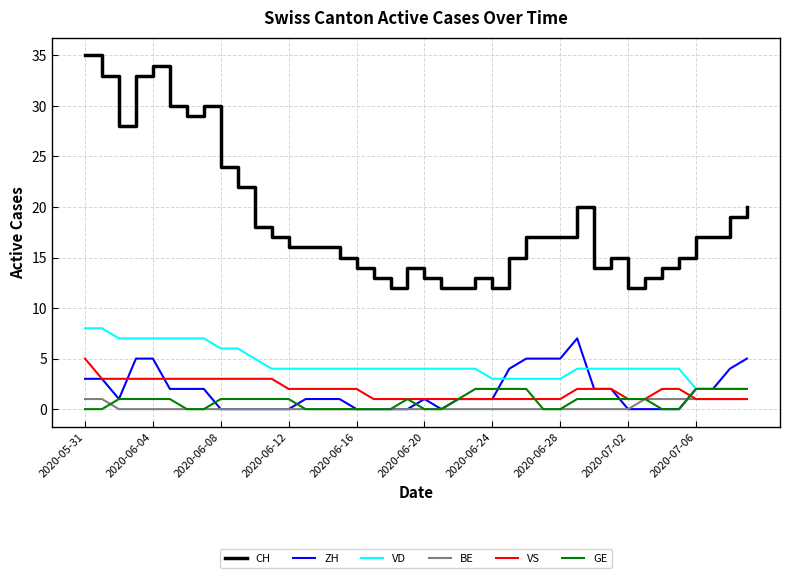

Which series has the widest spread of values?

CH